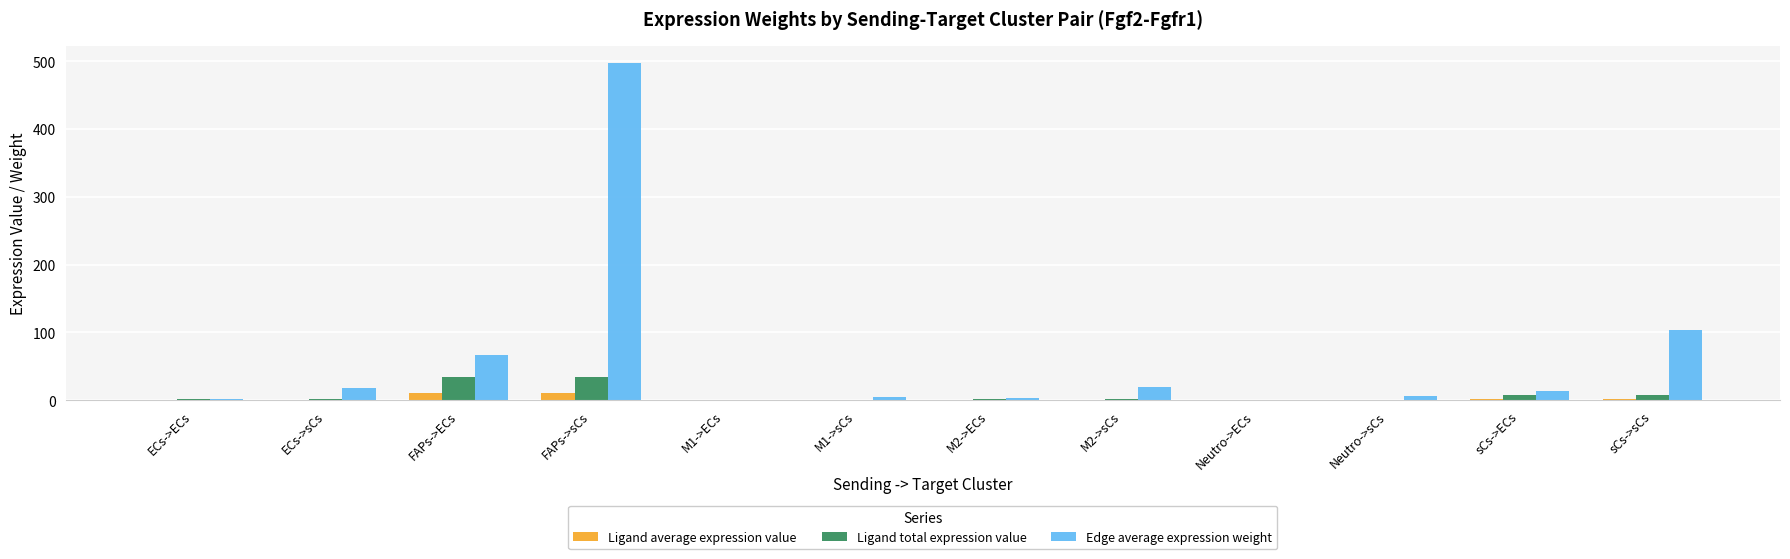

What is the greatest value displayed?

497.8